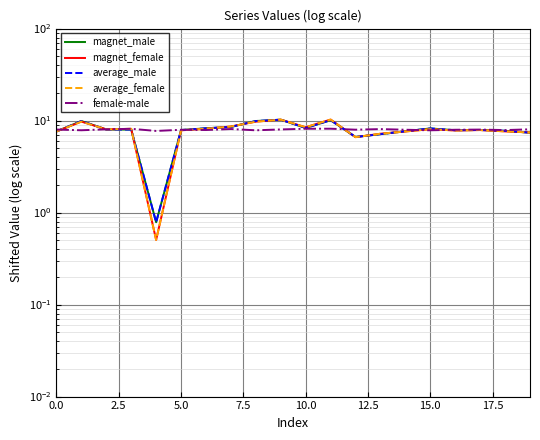

Which series changed the most between 5.0 and 17.5?

magnet_female